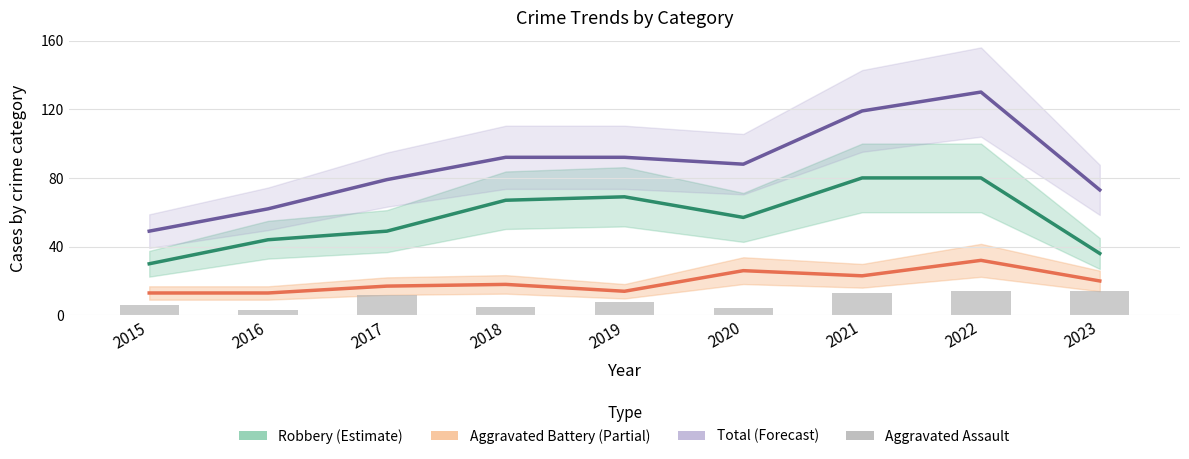

What is the difference between the maximum and minimum values in the Robbery series?

50